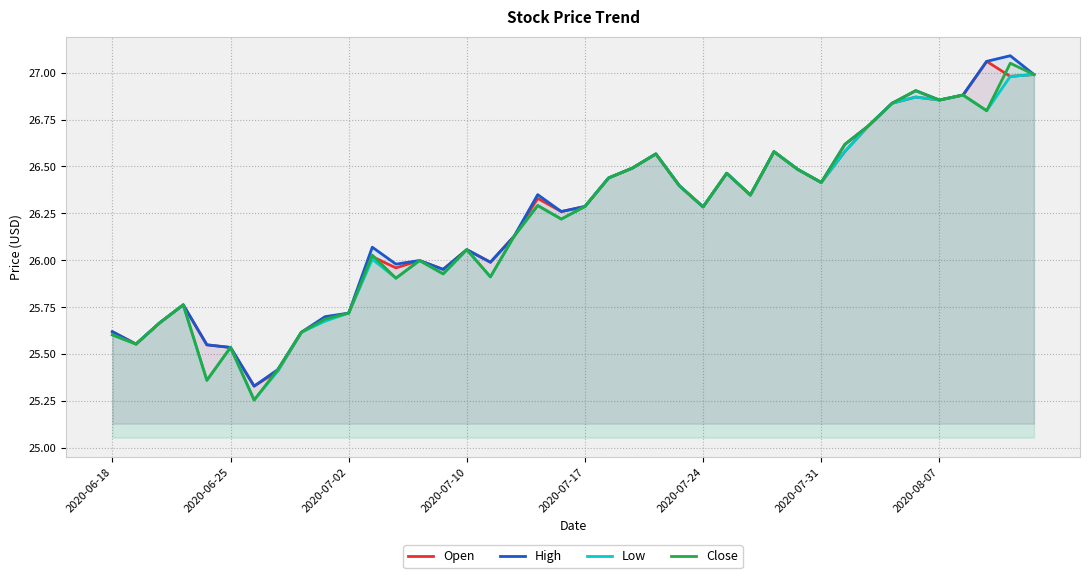

What are all the series names shown in the legend?

Open, High, Low, Close